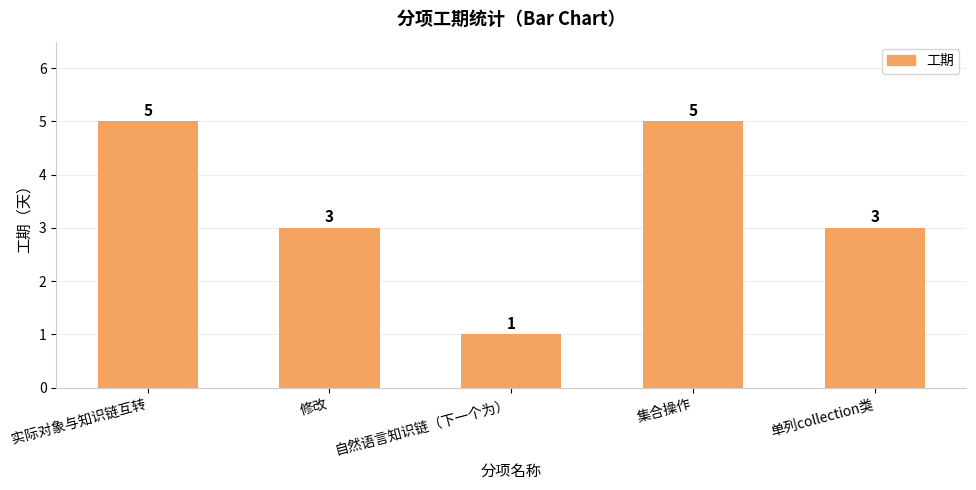

What is the average value?

3